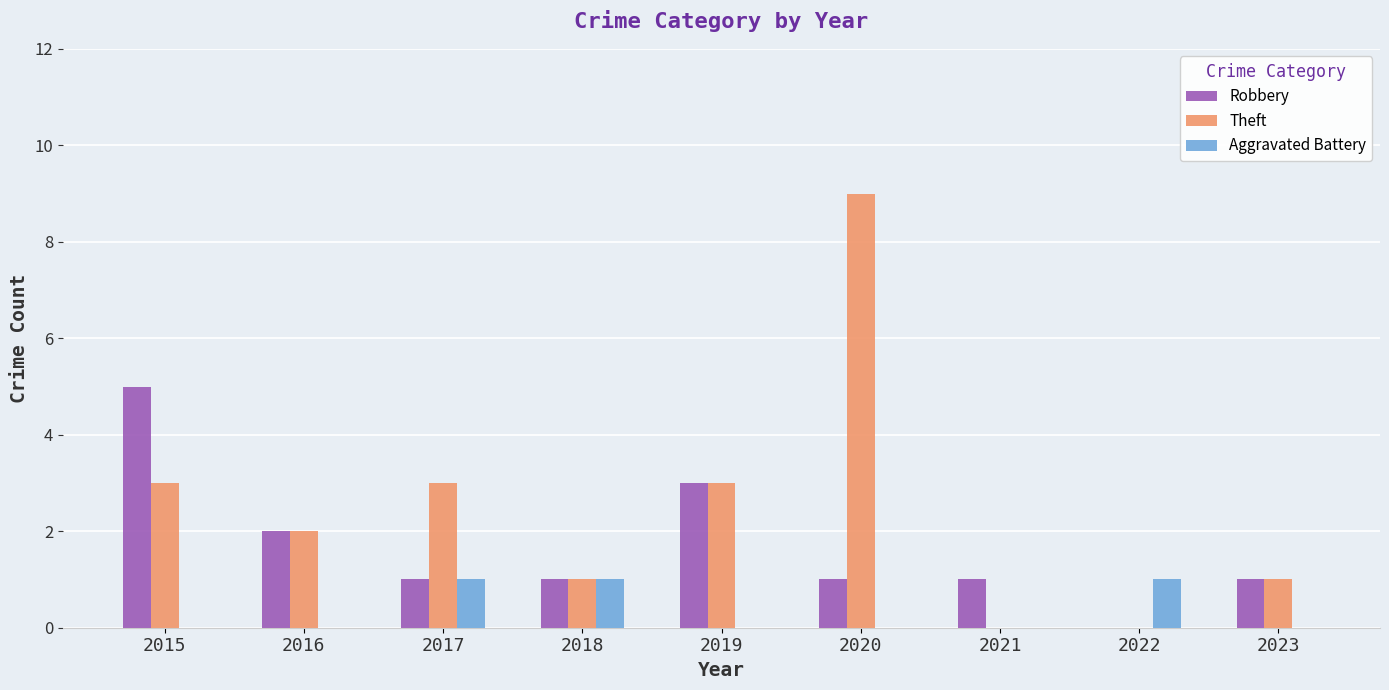

How many series are shown in this chart?

3